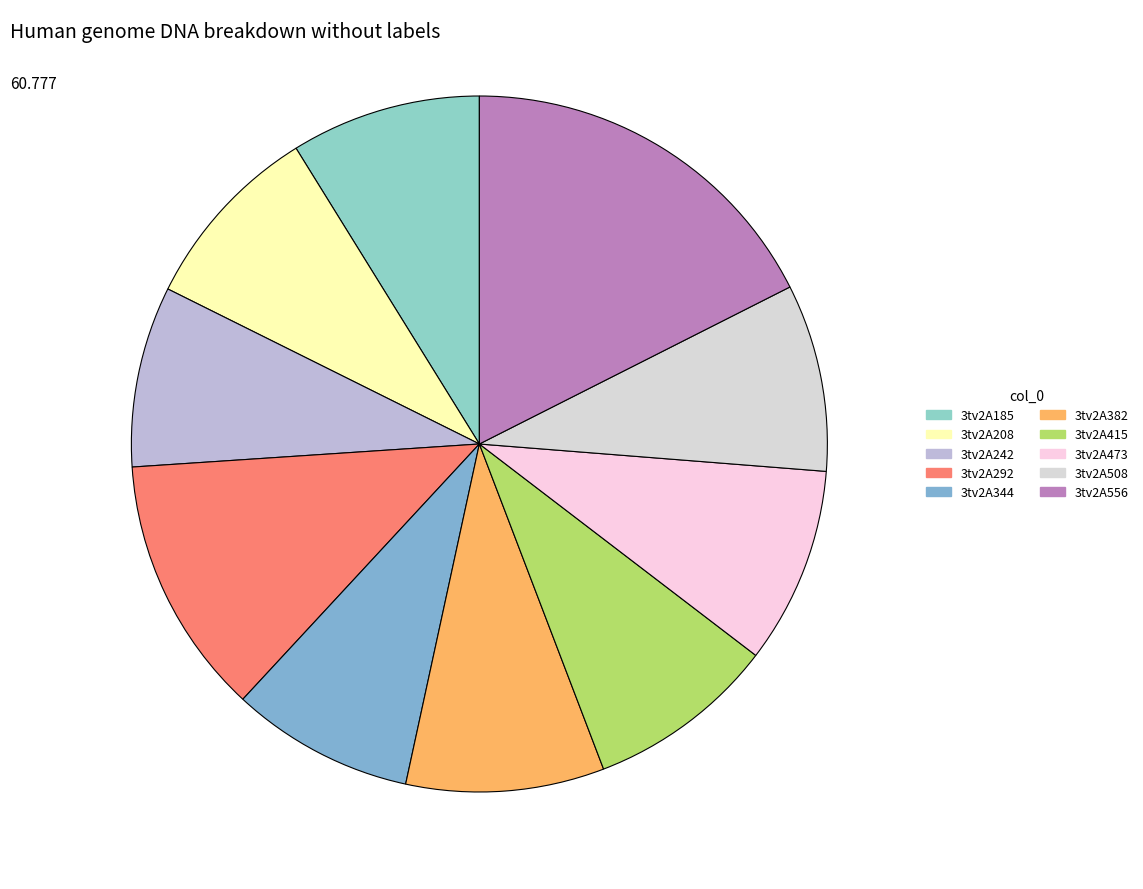

How many segments does this pie chart have?

10